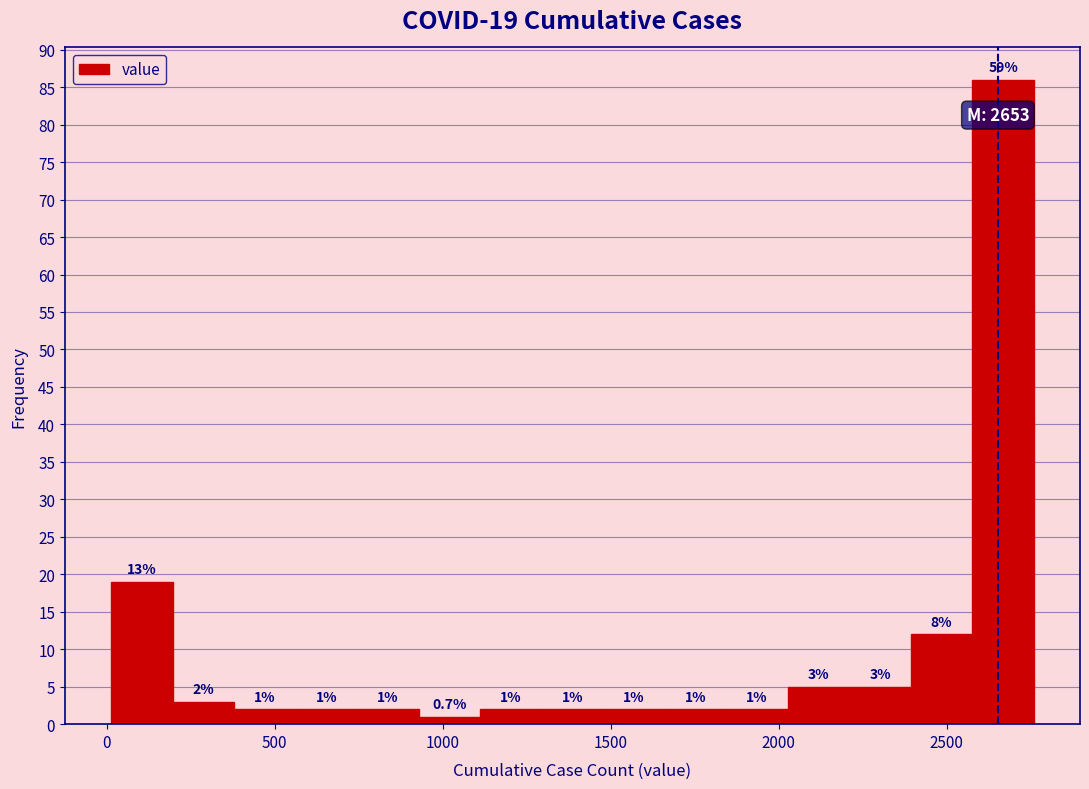

Around what value on the x-axis is the tallest bar? Give the approximate position of its centre, as read against the axis.

2650